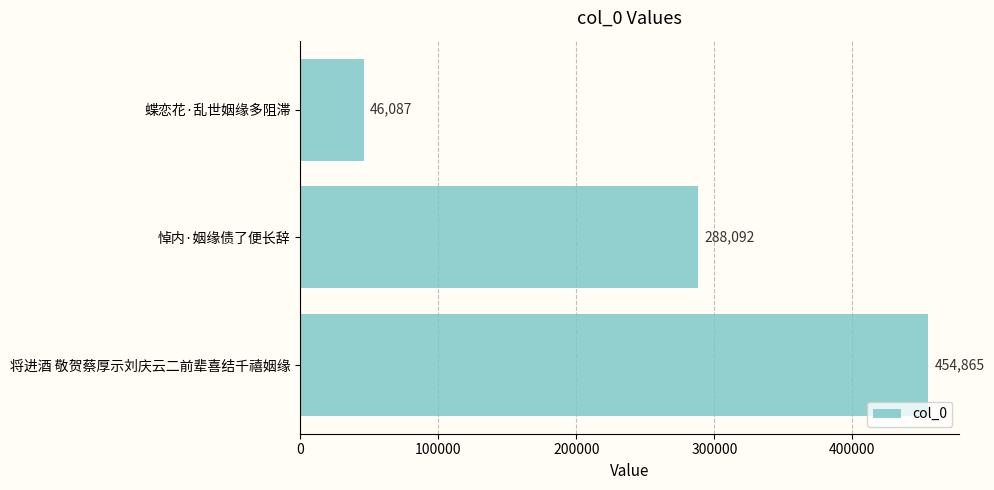

What is the smallest value displayed?

46087